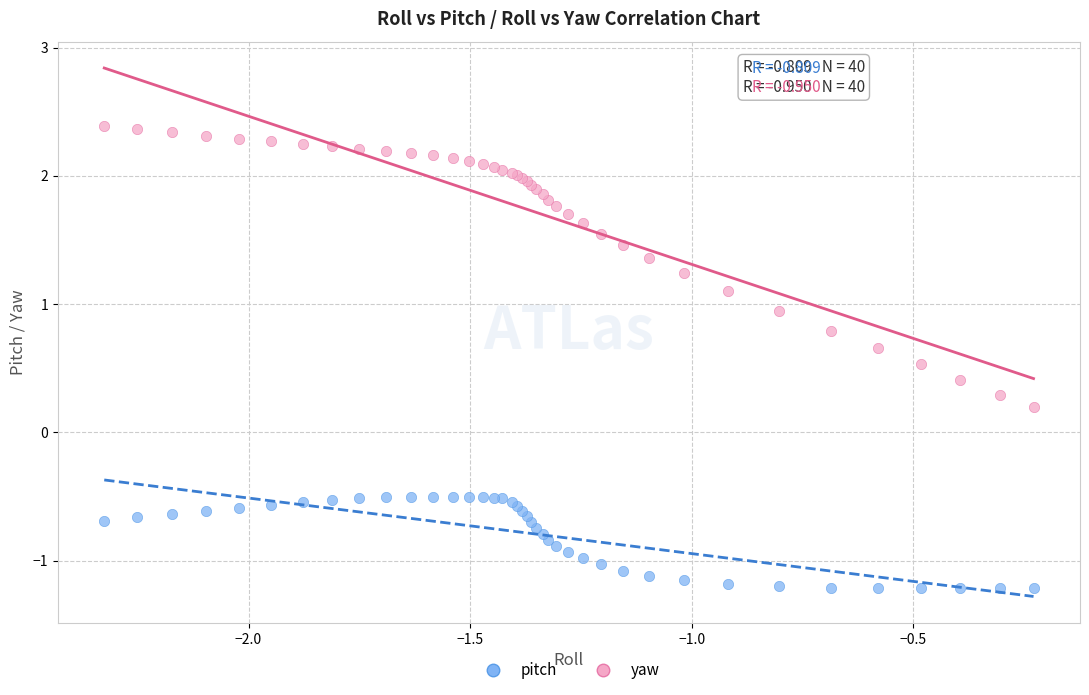

Which series has the largest Y range (max minus min)?

yaw